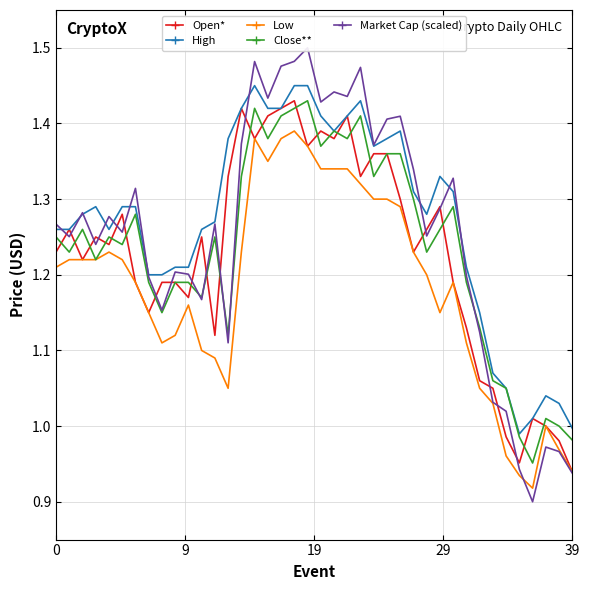

What is the label of the 11th point from the left?

10